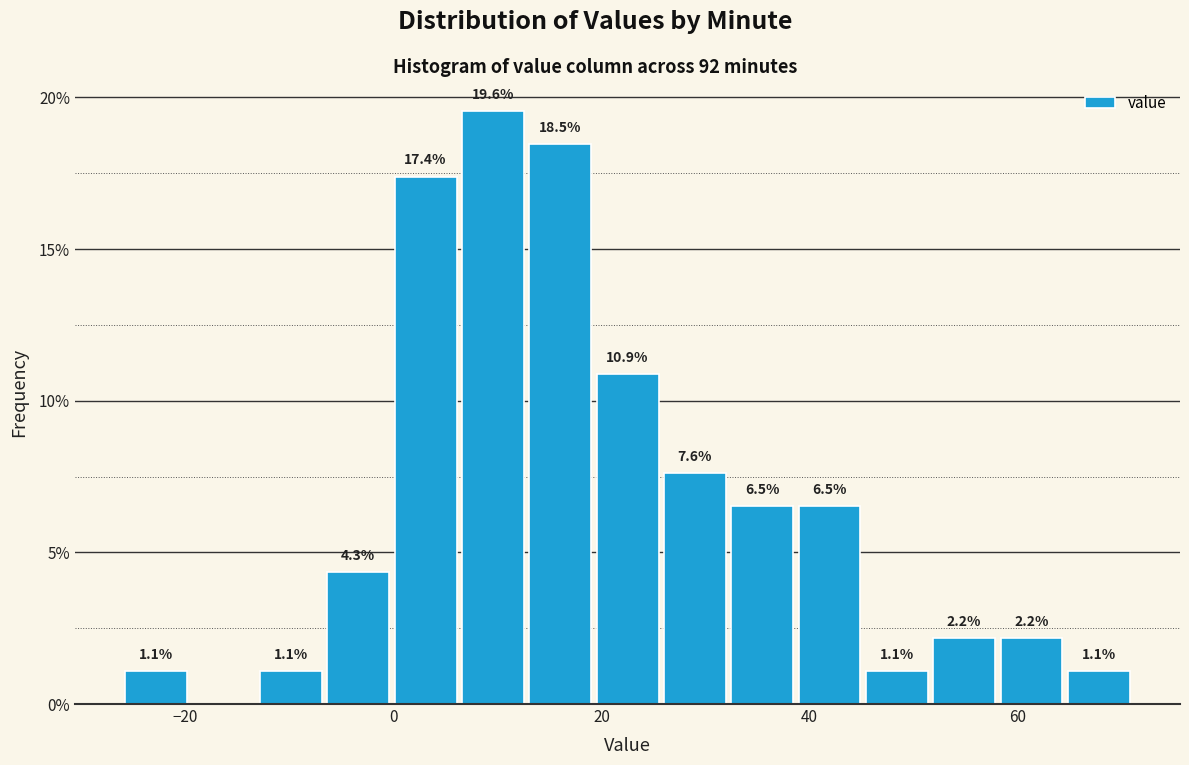

Around what value on the x-axis is the tallest bar? Give the approximate position of its centre, as read against the axis.

10